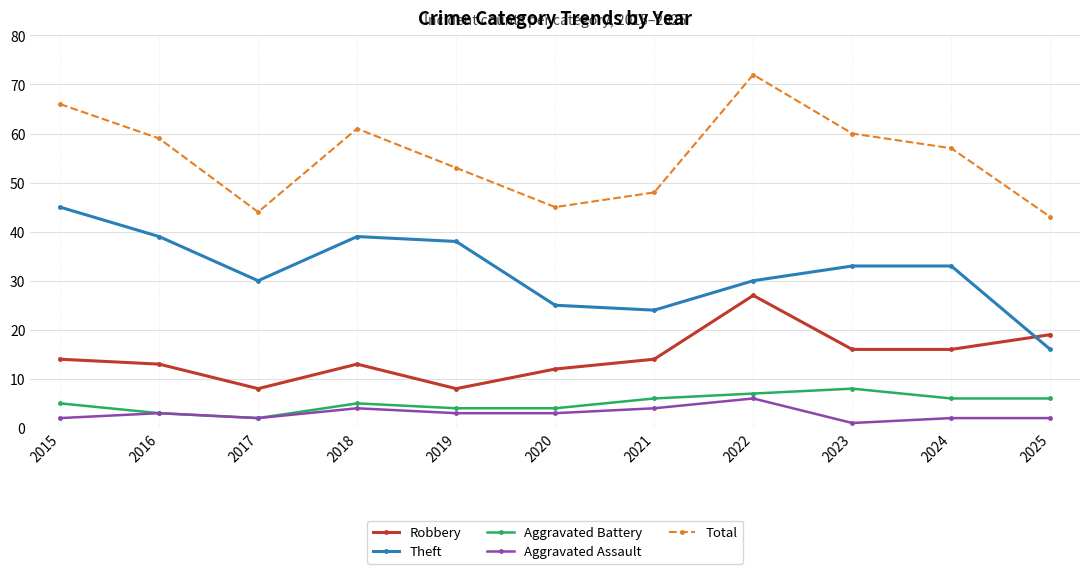

In Theft, how many points are lower than both neighbors (excluding endpoints)?

2